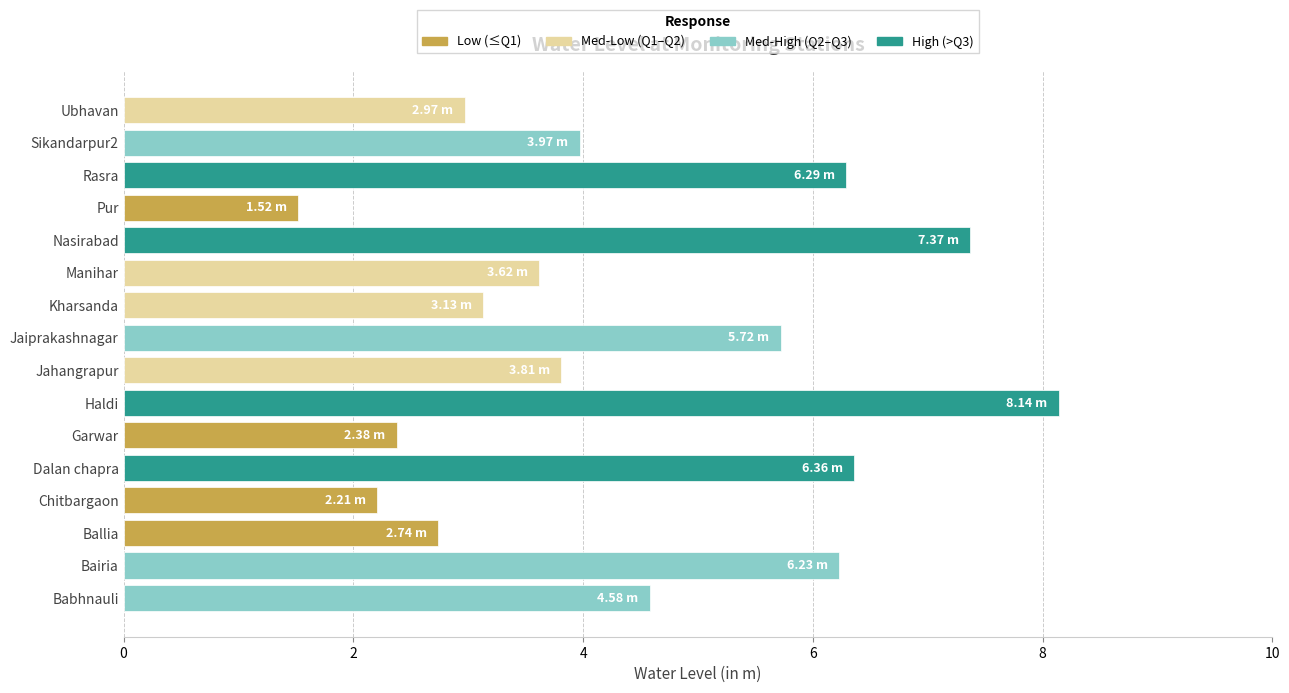

Approximately how many times larger is the value at Jaiprakashnagar compared to Babhnauli?

1.2